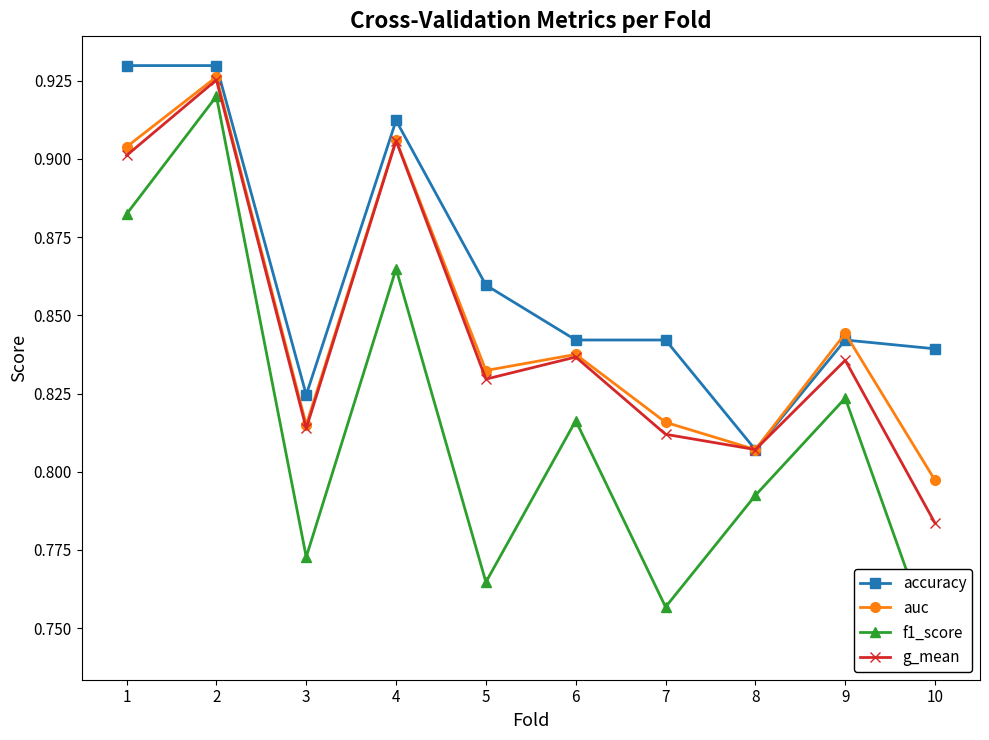

Rank the categories by accuracy value from lowest to highest.

8, 3, 10, 6, 7, 9, 5, 4, 1, 2